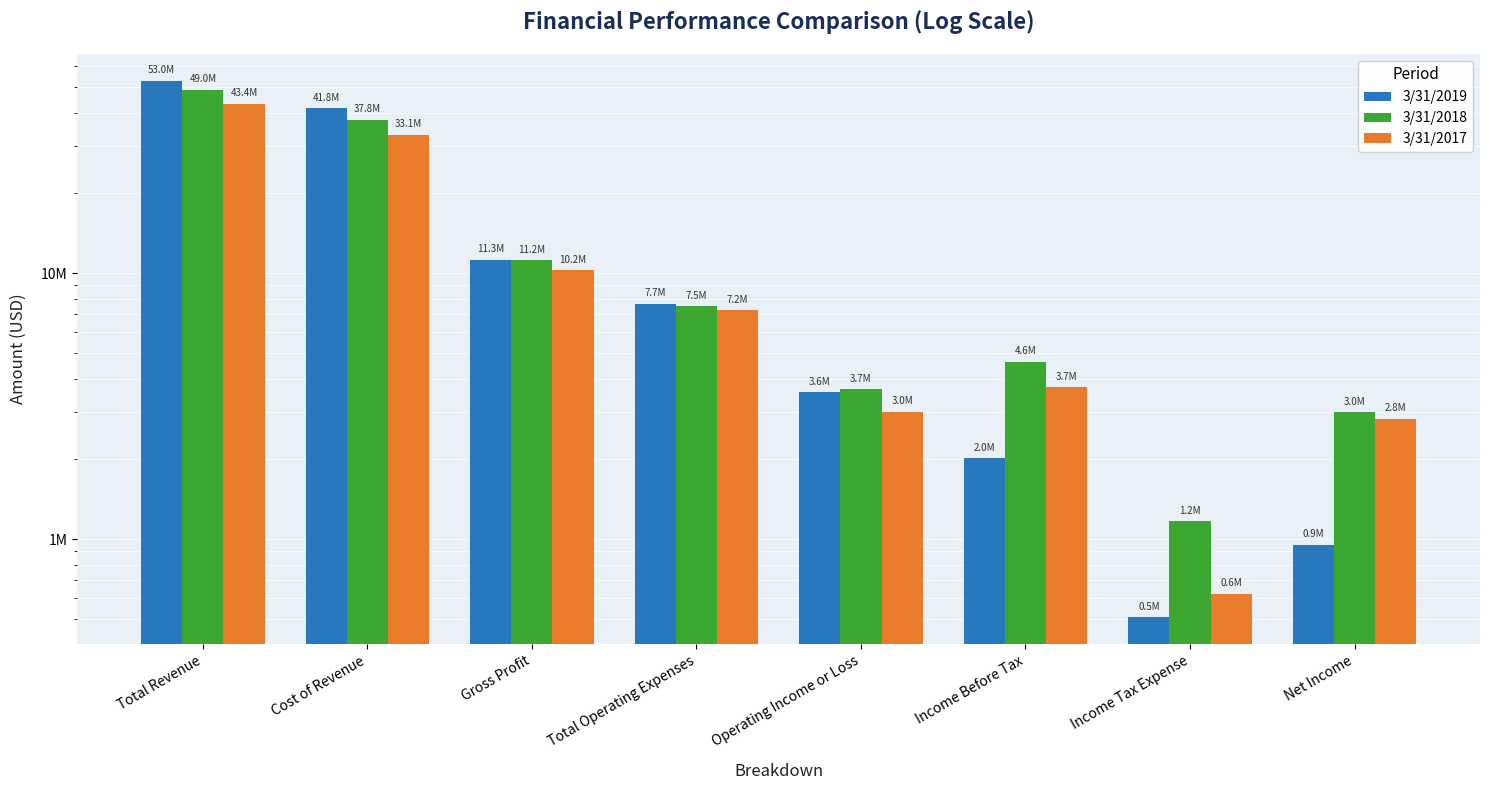

What is the lowest value of the 3/31/2017 series?

623000